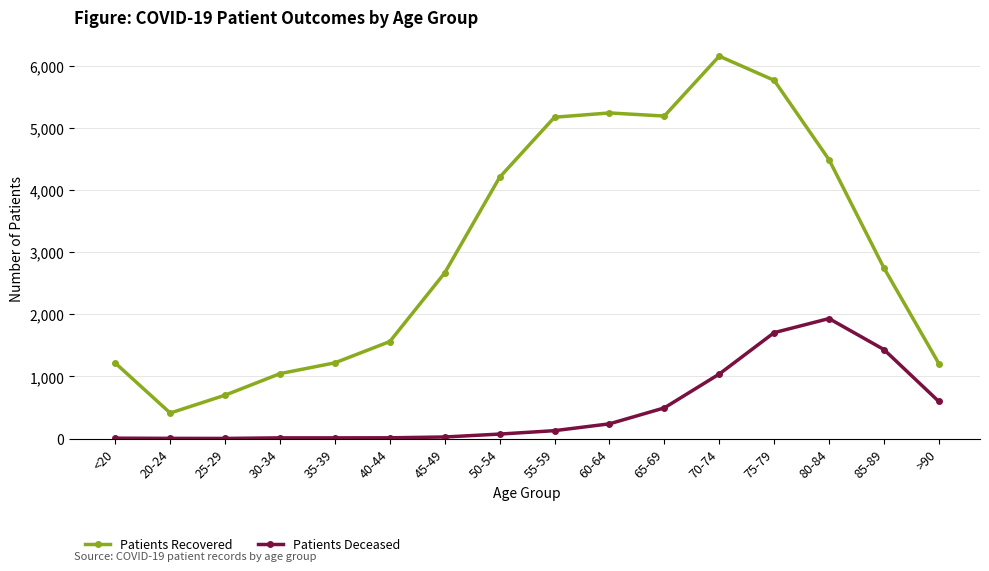

Which series has the largest total across all categories?

Patients Recovered